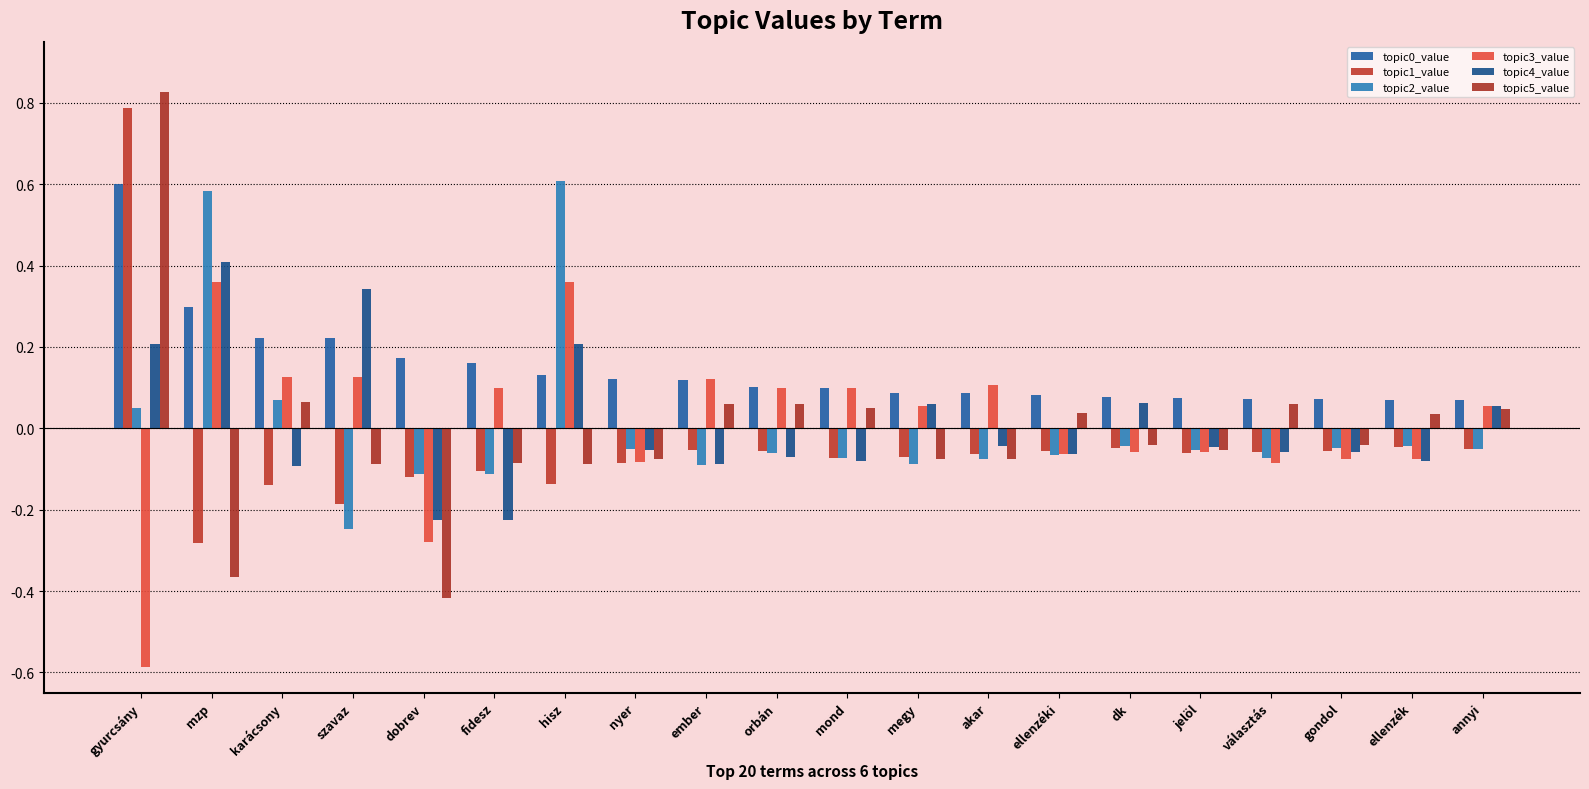

How many series are shown in this chart?

6